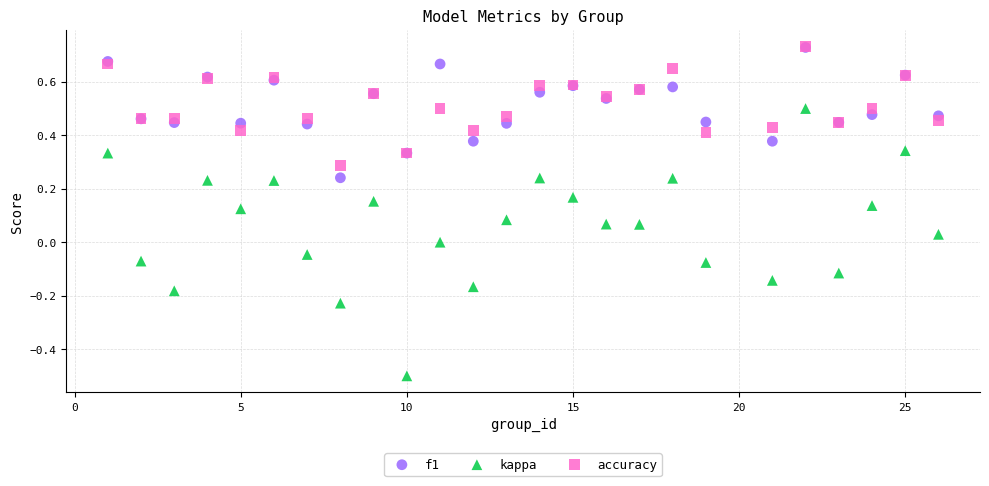

What are all the series names shown in the legend?

f1, kappa, accuracy